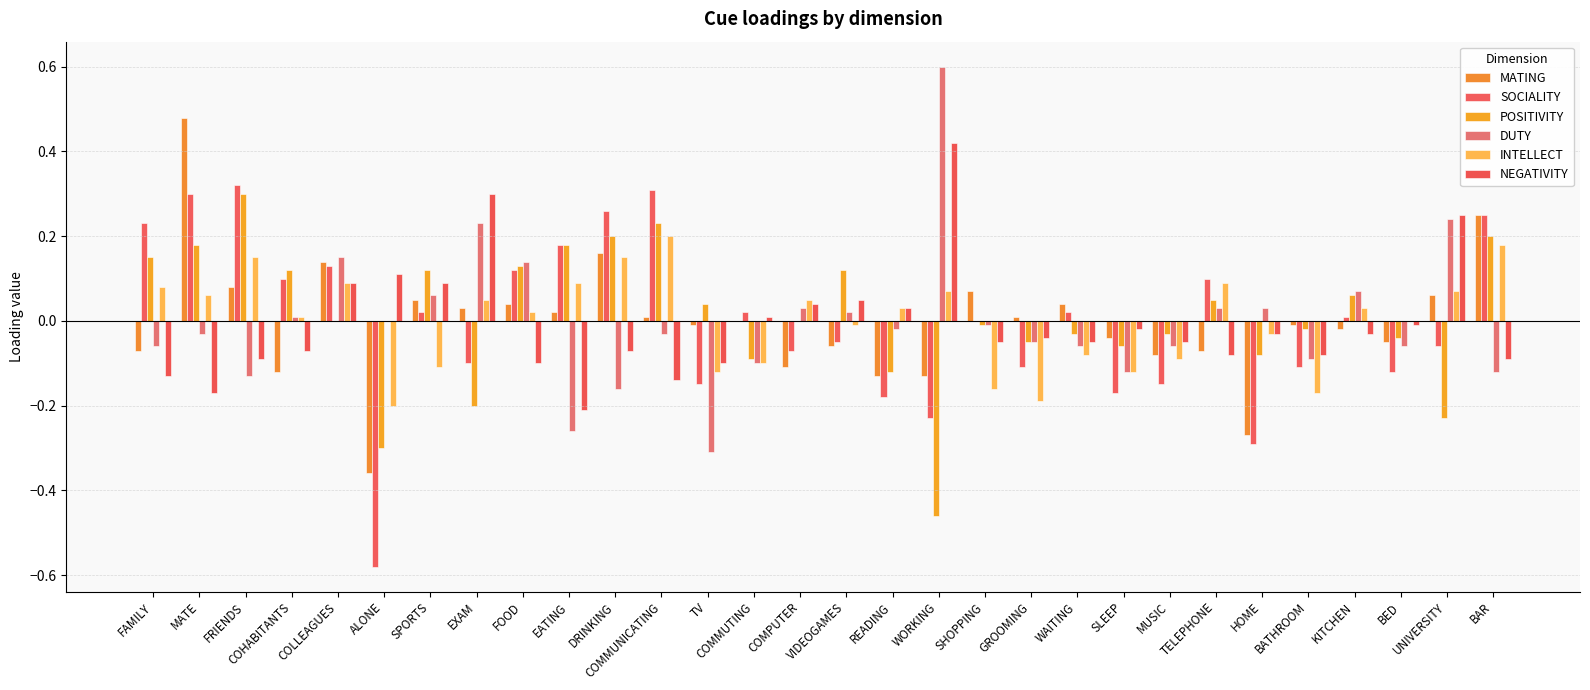

How many series are shown in this chart?

6